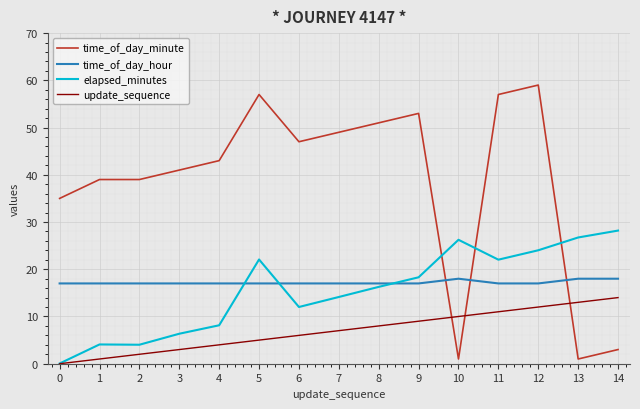

Which series changed the most between 5 and 14?

time_of_day_minute